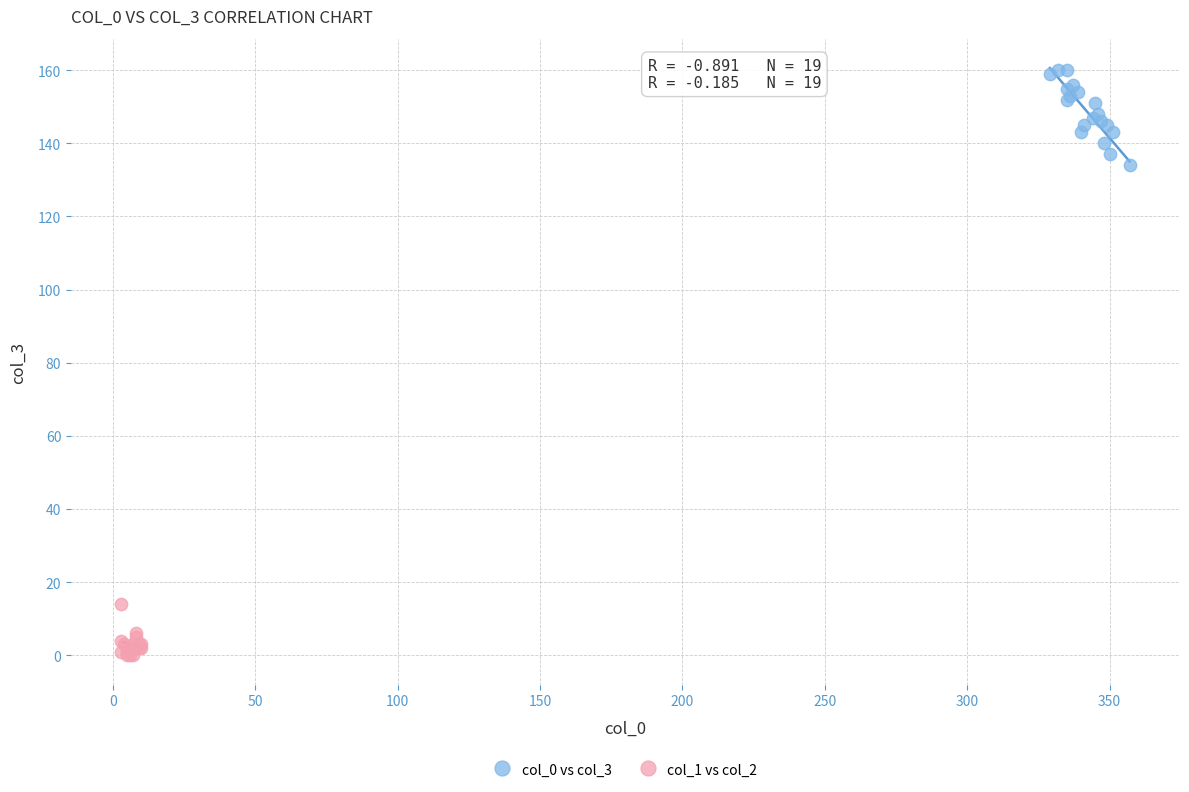

What are all the series names shown in the legend?

col_0 vs col_3, col_1 vs col_2